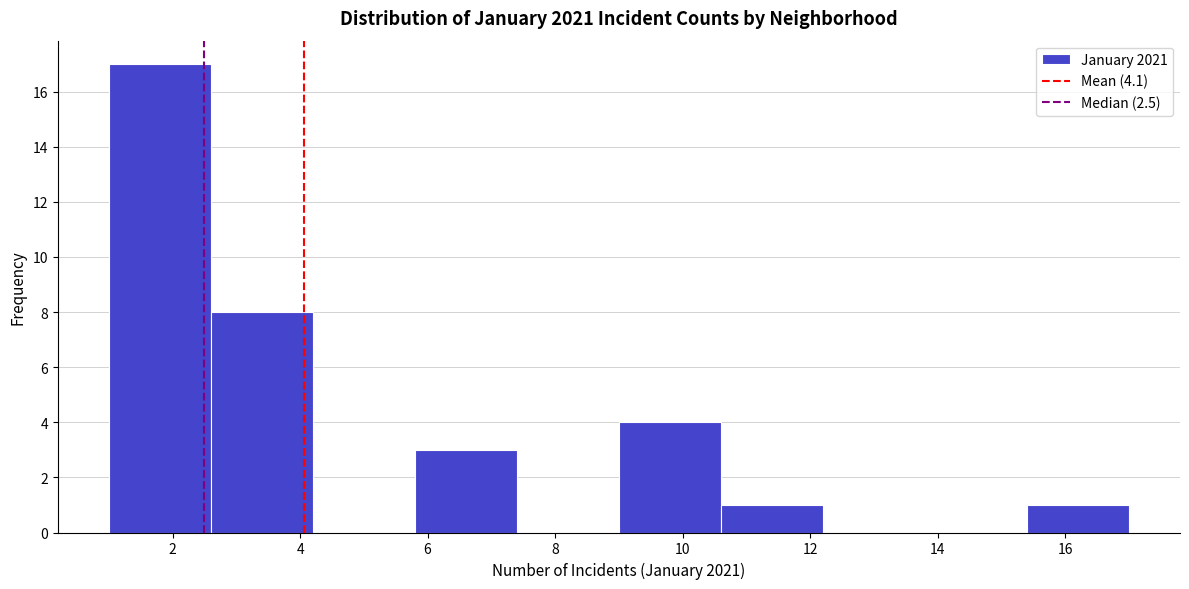

Which range on the x-axis has the tallest bar?

1.0 to 2.6